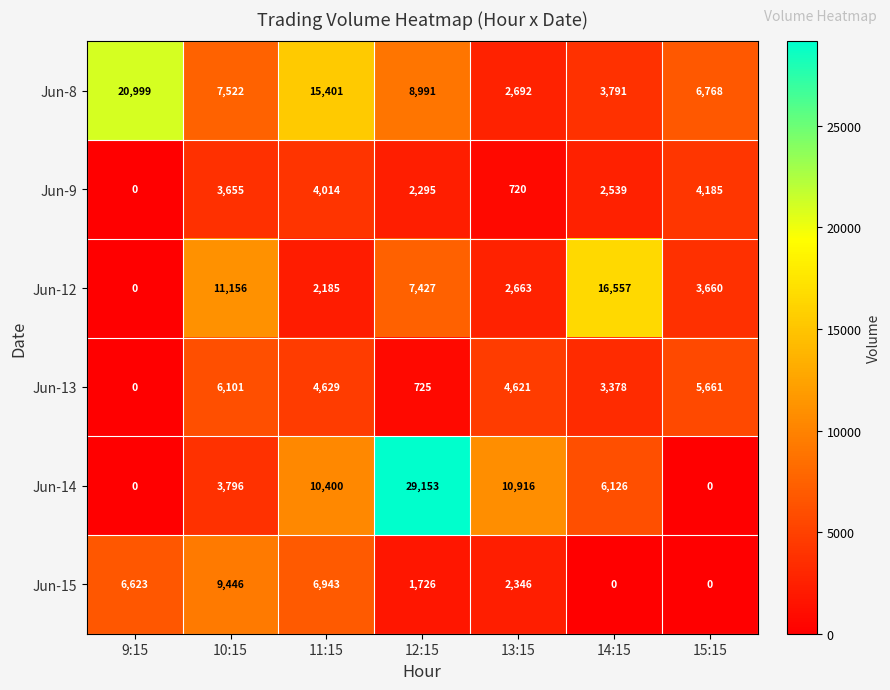

What is the greatest value displayed?

29153